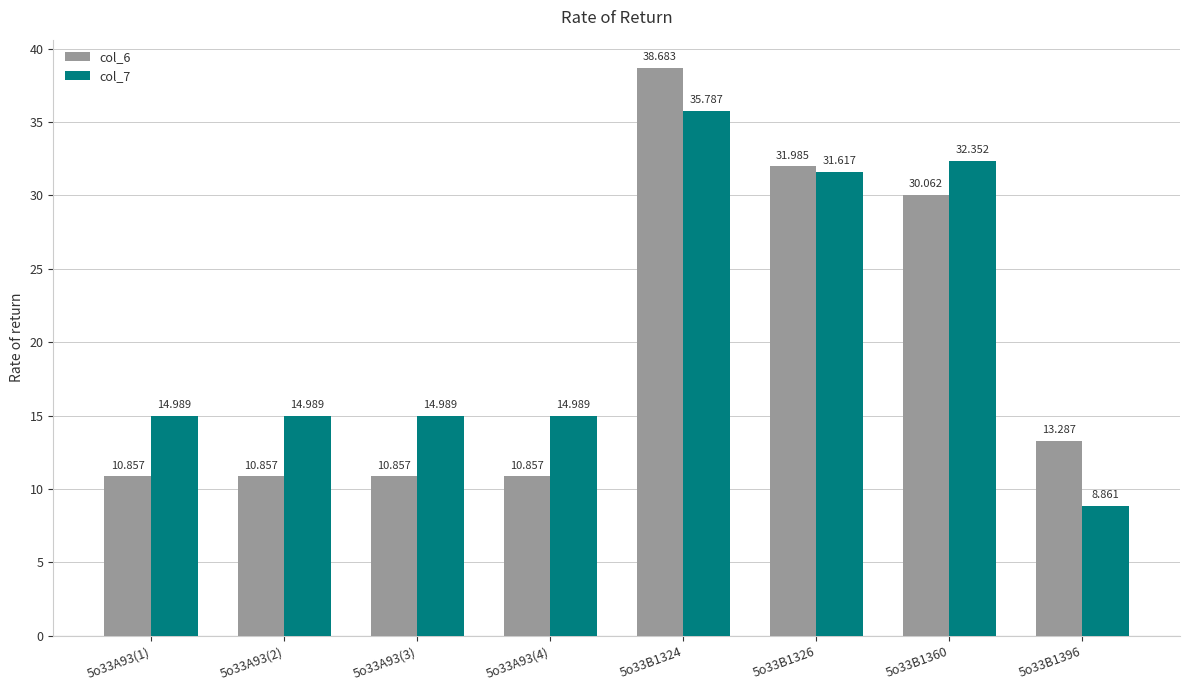

What is the label of the 2nd bar from the right?

5o33B1360